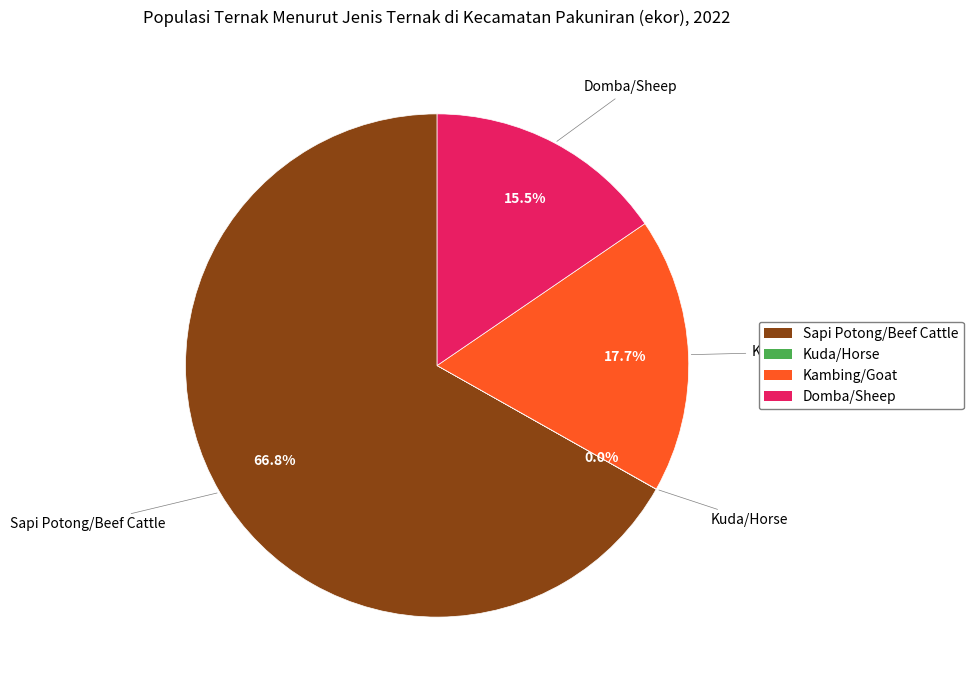

Which slice is the largest?

Sapi Potong/Beef Cattle